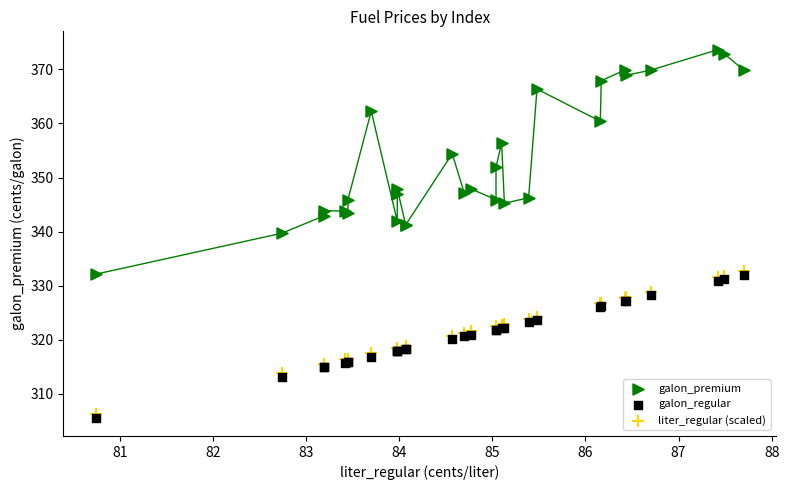

Which series reaches the minimum Y coordinate?

galon_regular